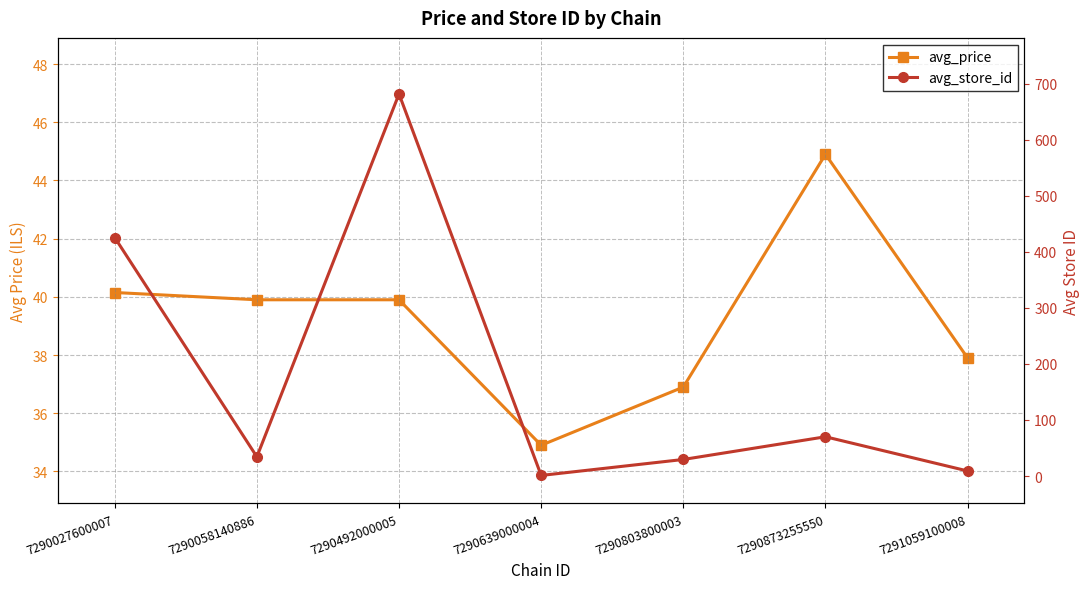

At how many categories does at least one series exceed 360?

2